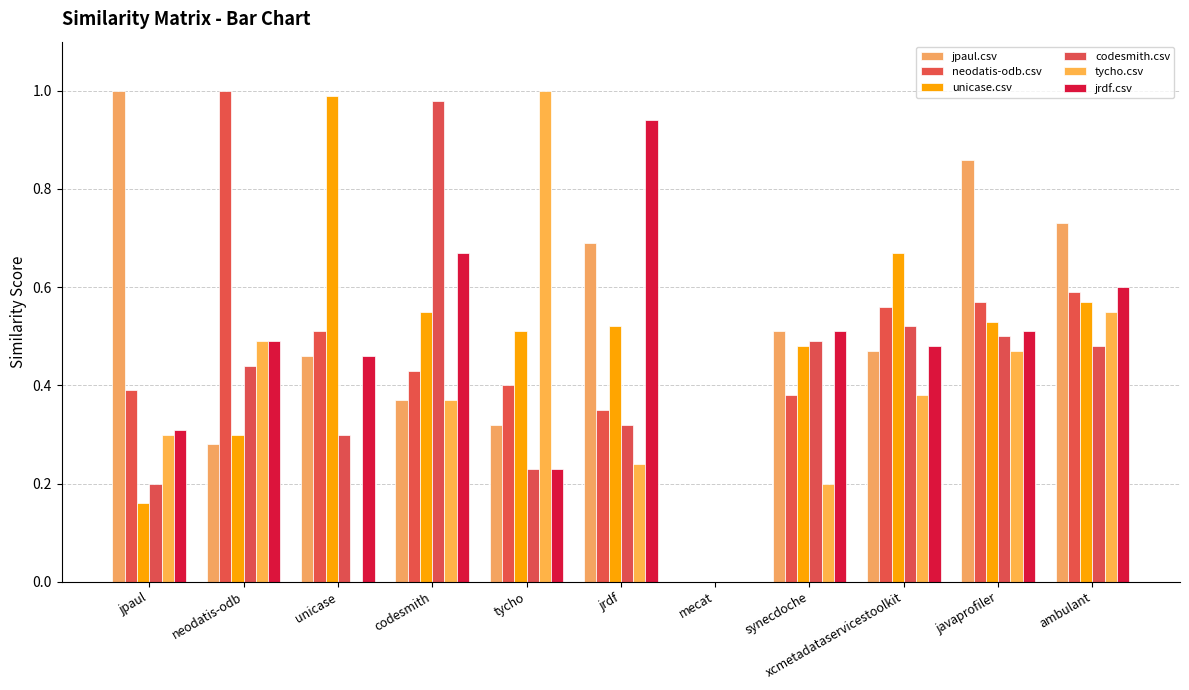

What is the value of the tycho.csv bar at the 6th from the left?

0.2